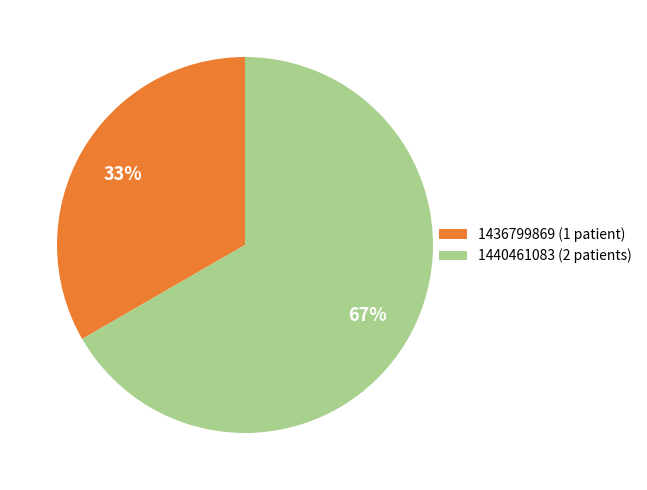

To the nearest percent, what portion does 1440461083 (2 patients) represent?

67%